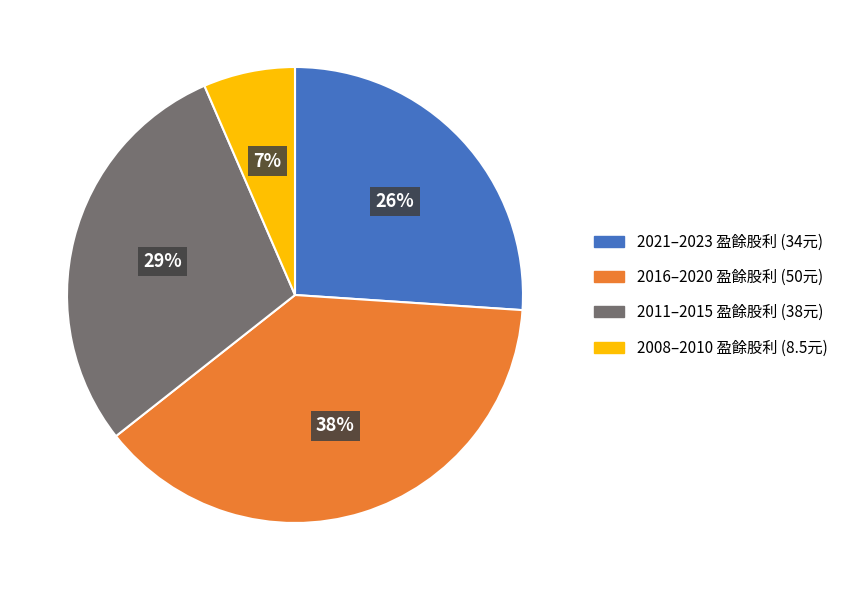

The 2016–2020 盈餘股利 (50元) slice represents 52% of the pie. True or false?

False